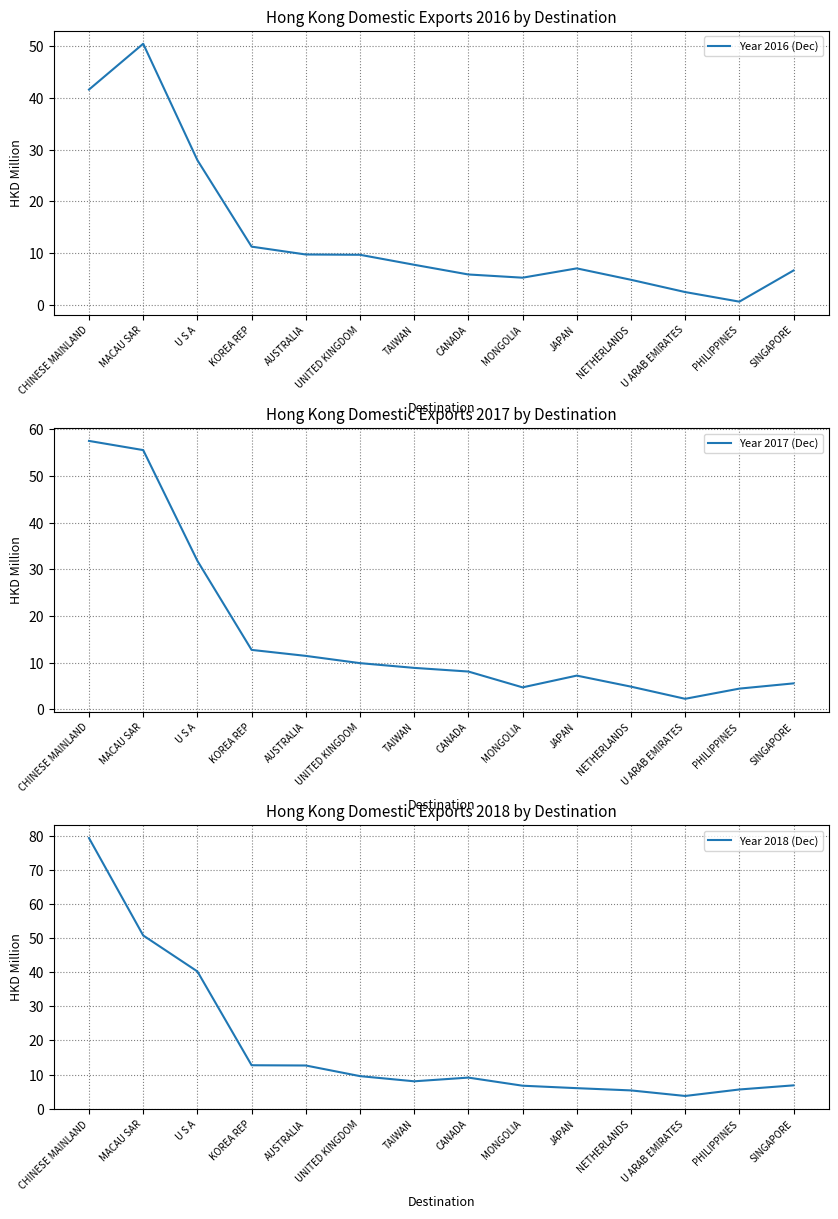

Is it true that Year 2017 (Dec) equals 9.9 at UNITED KINGDOM?

True